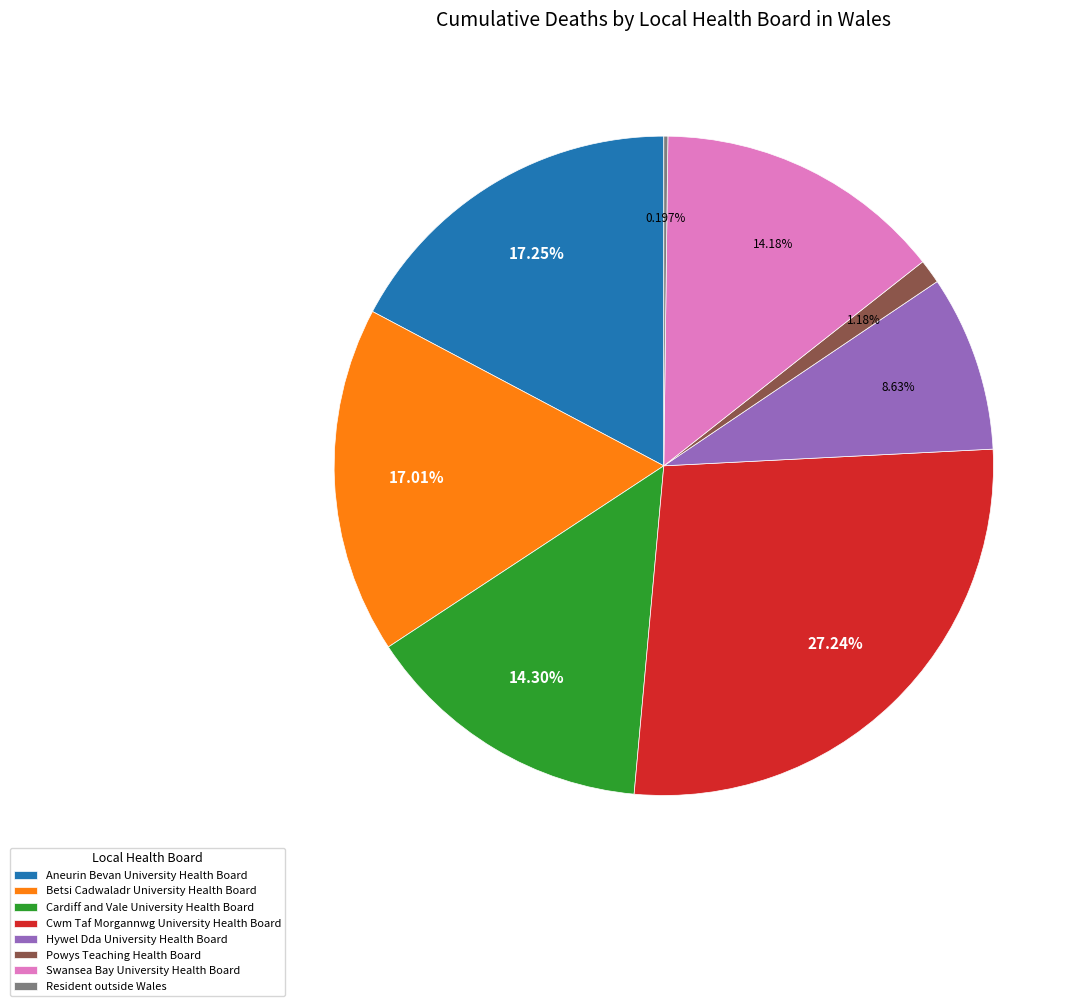

Is there any slice that represents more than half of the pie?

No